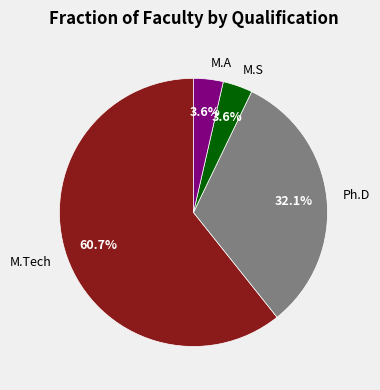

How many slices are in this pie chart?

4